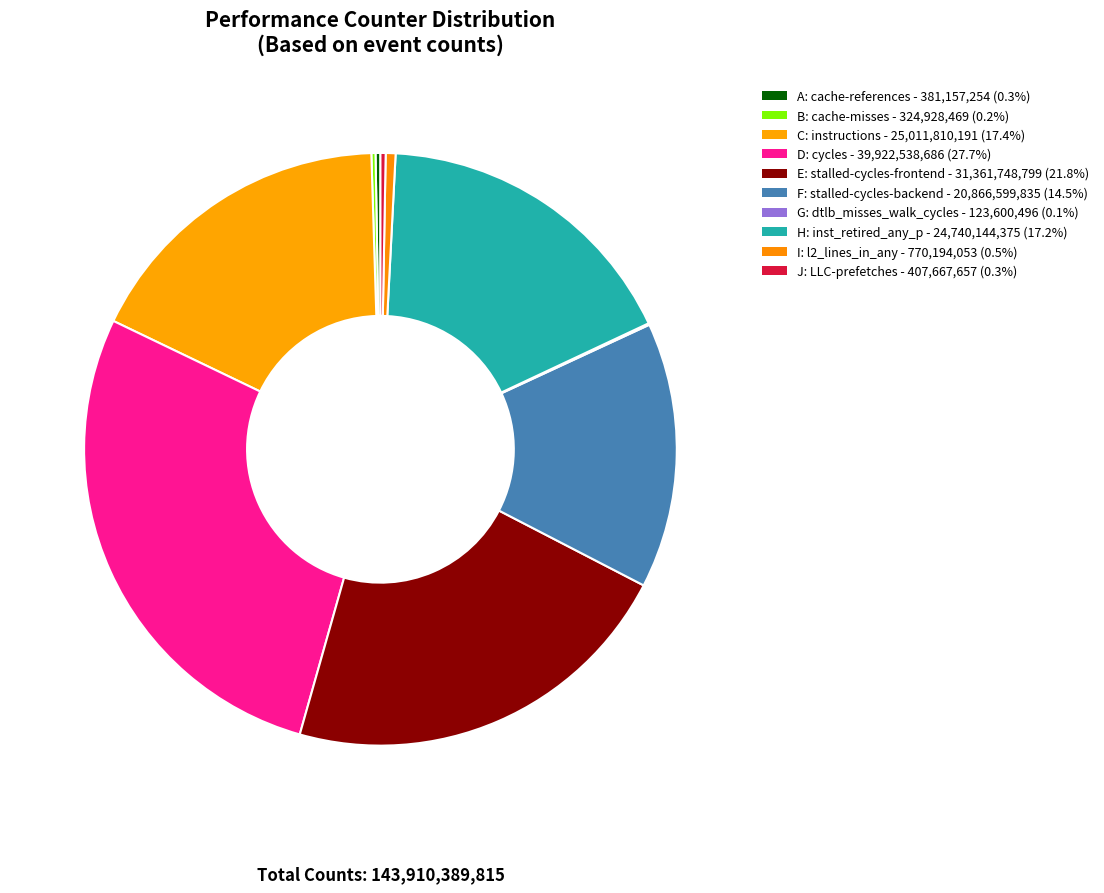

Combined, do I and E account for over 50%?

No